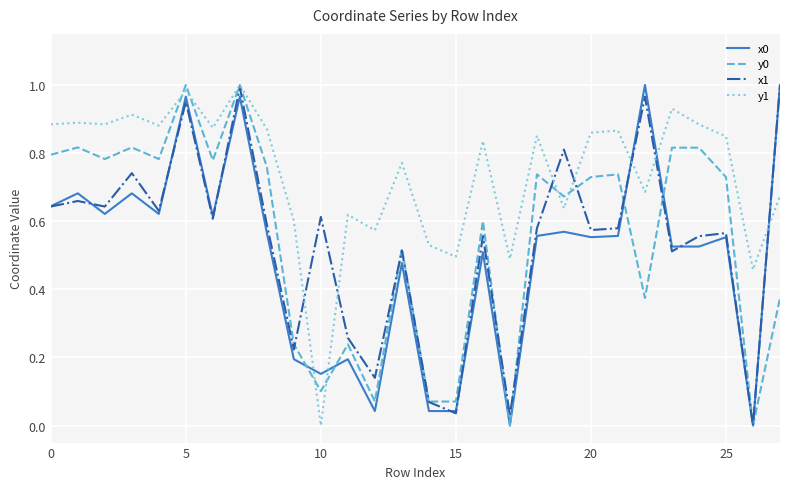

At how many categories does at least one series exceed 0?

28